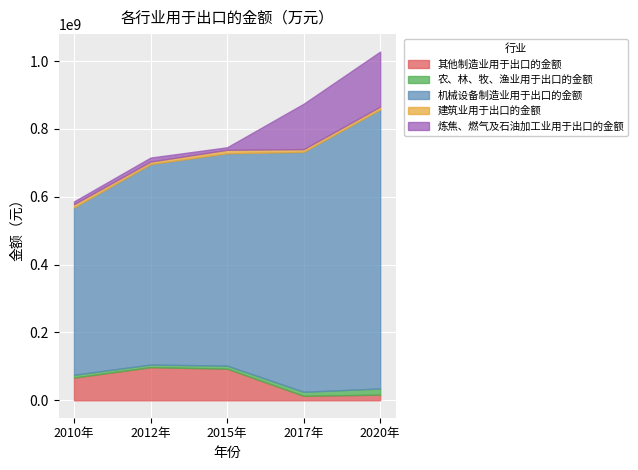

Rank the series at 2015年 from lowest to highest value.

炼焦、燃气及石油加工业用于出口的金额, 农、林、牧、渔业用于出口的金额, 建筑业用于出口的金额, 其他制造业用于出口的金额, 机械设备制造业用于出口的金额